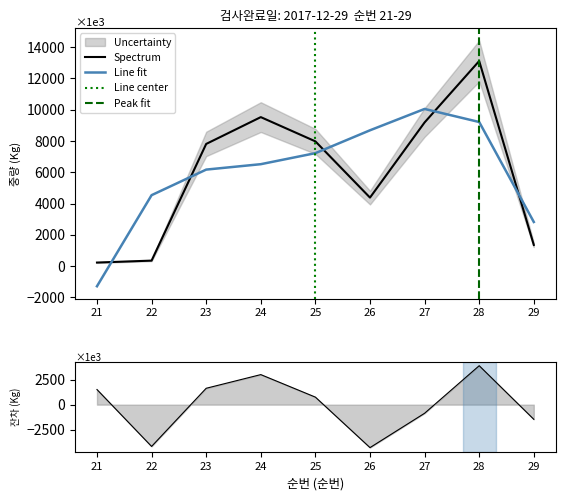

Rank the categories by value from highest to lowest.

28, 24, 27, 25, 23, 26, 29, 22, 21